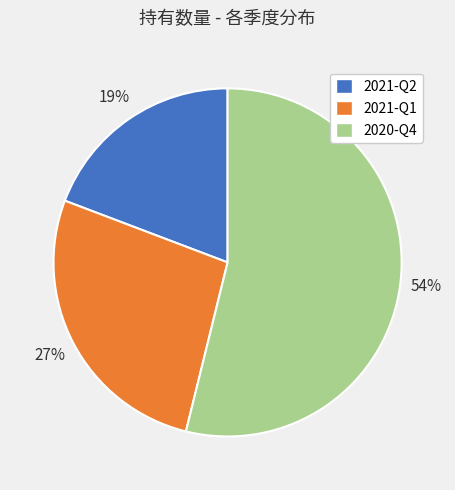

Which has a higher value, 2021-Q2 or 2020-Q4?

2020-Q4